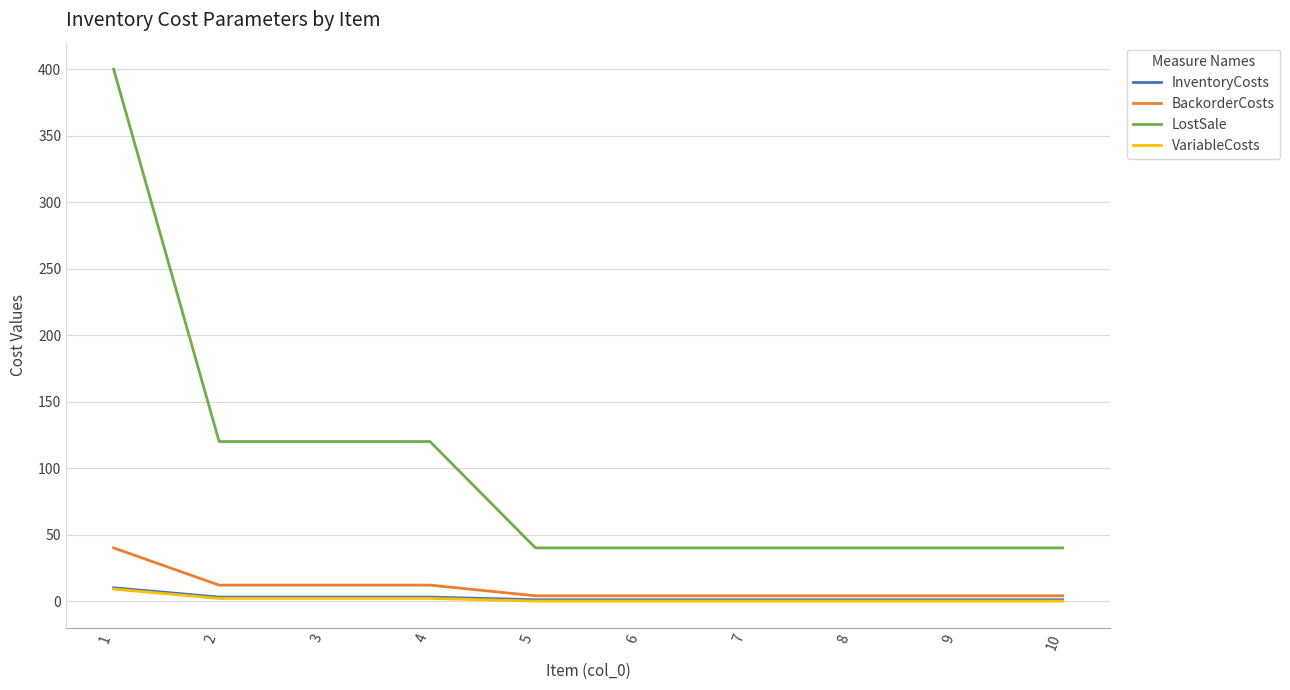

What is the highest value of the BackorderCosts series?

40